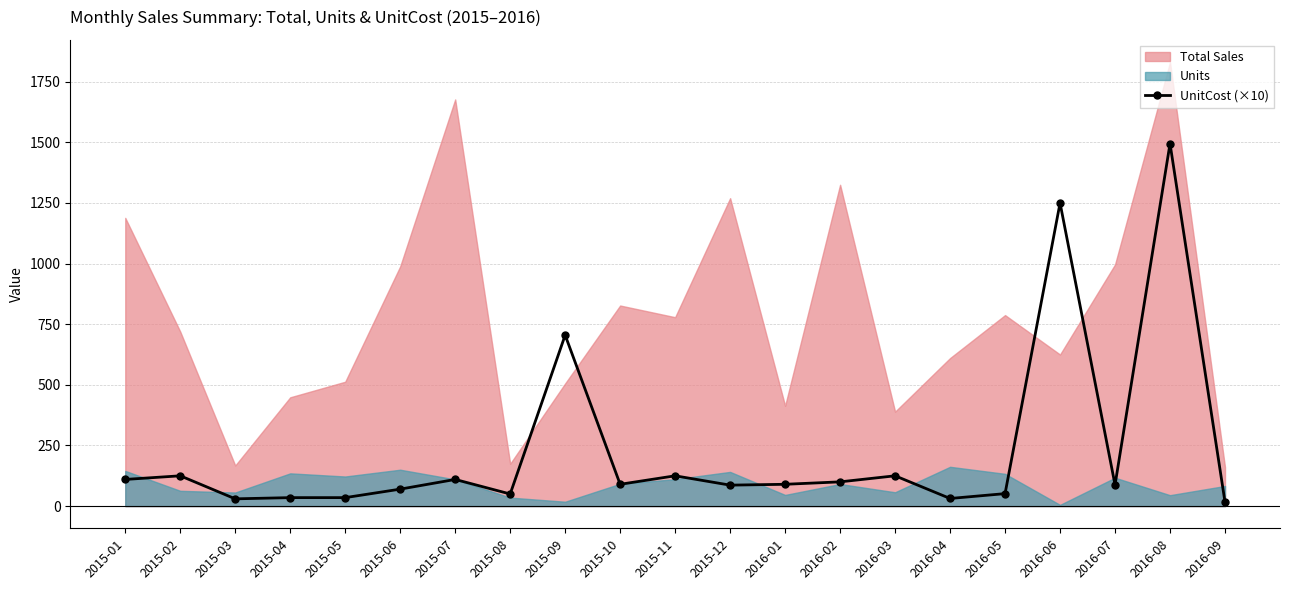

What is the average value?

229.4